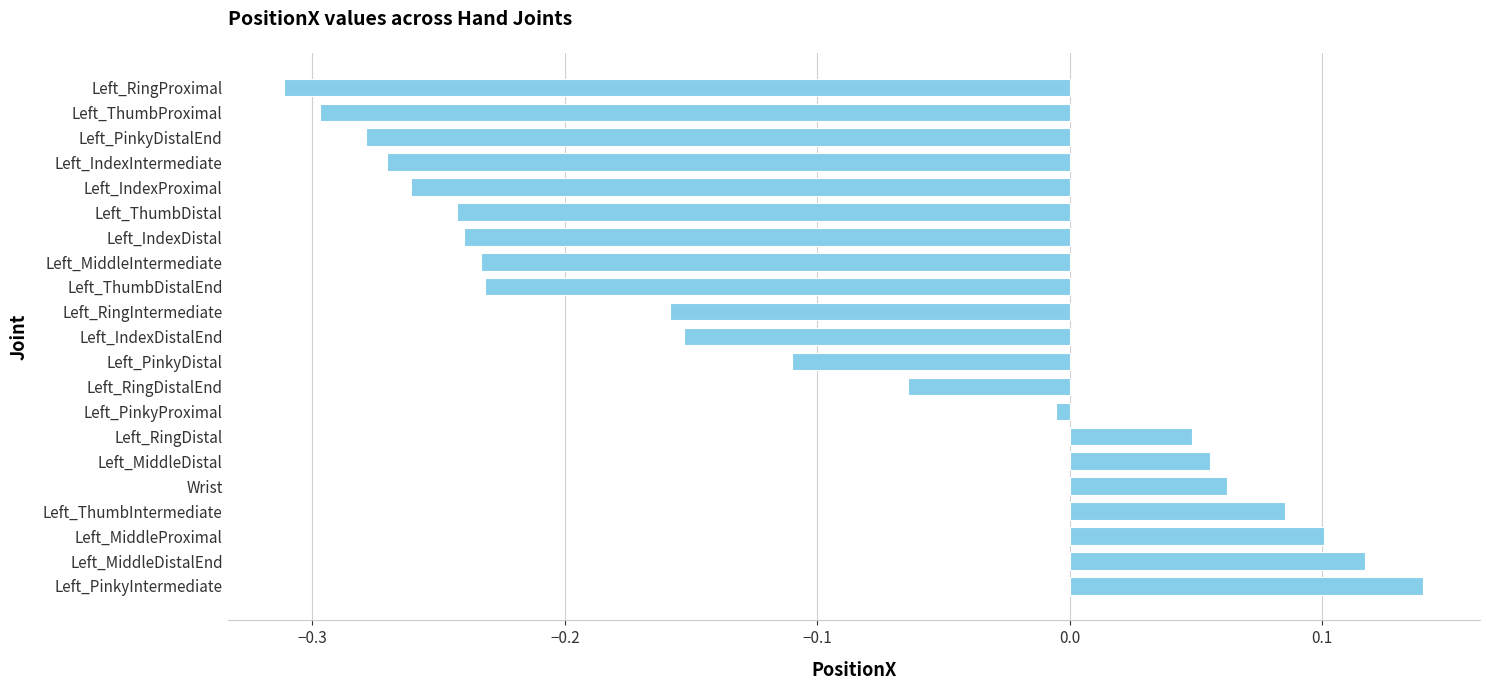

At which category does the chart reach its minimum across all series?

Left_RingProximal